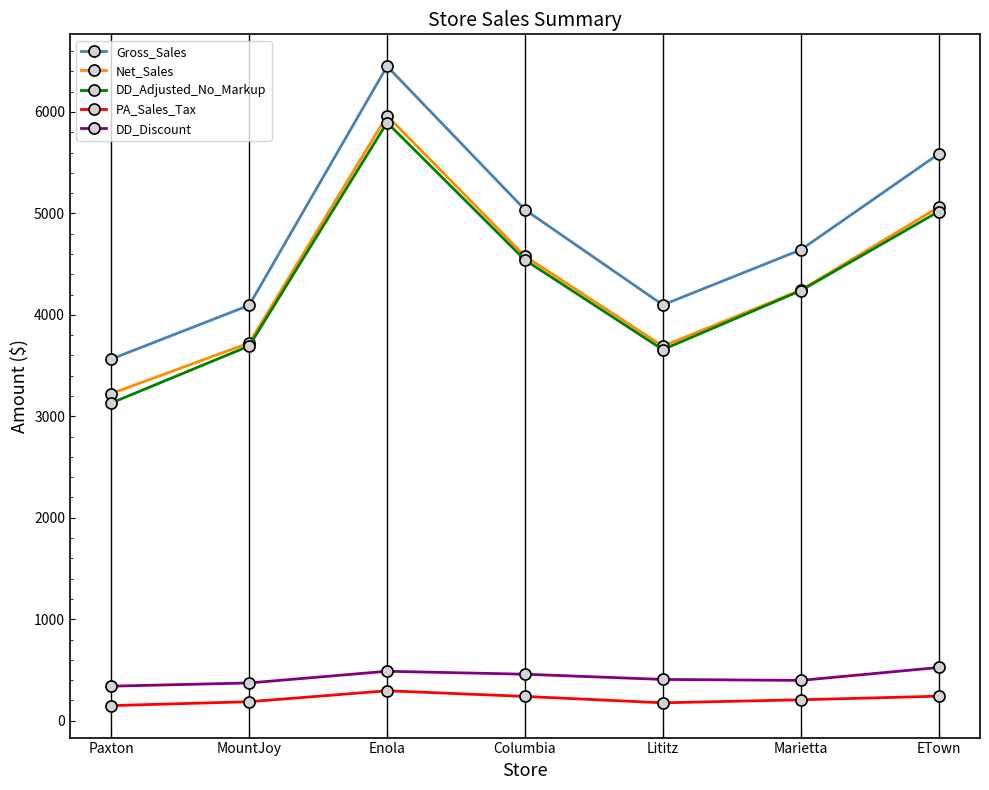

Does the chart have visible grid lines?

No